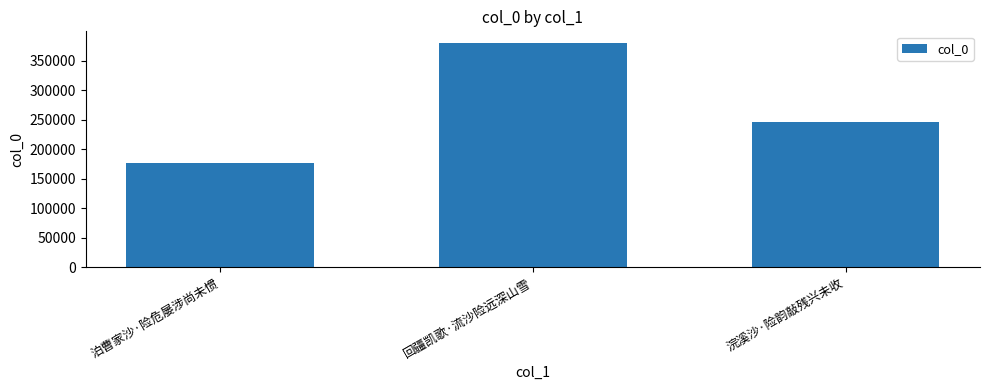

Which has a higher value, 浣溪沙·险韵敲残兴未收 or 回疆凯歌·流沙险远深山雪?

回疆凯歌·流沙险远深山雪